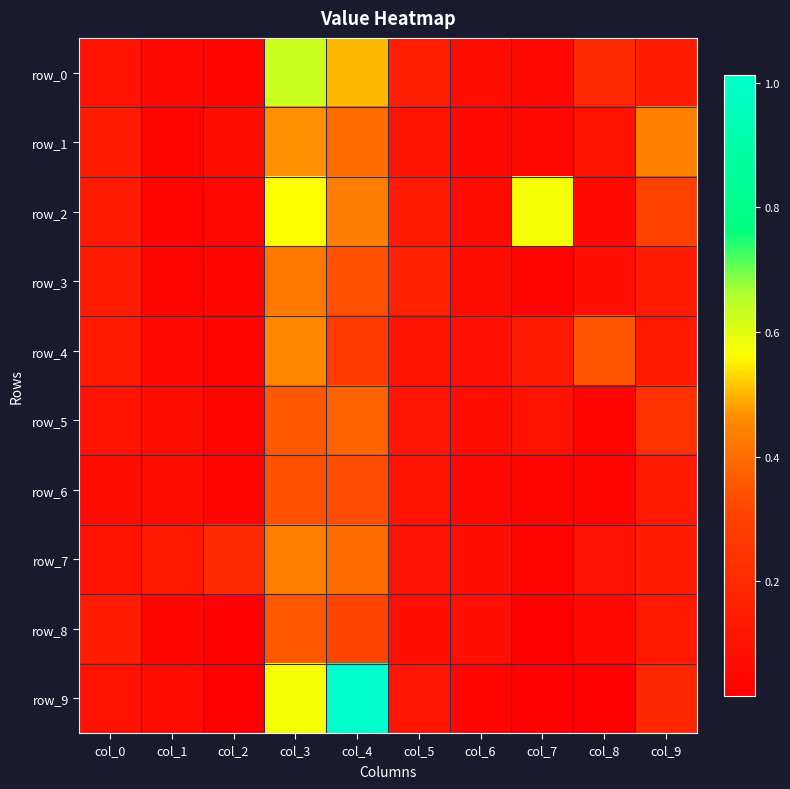

At how many categories does at least one series exceed 0?

10